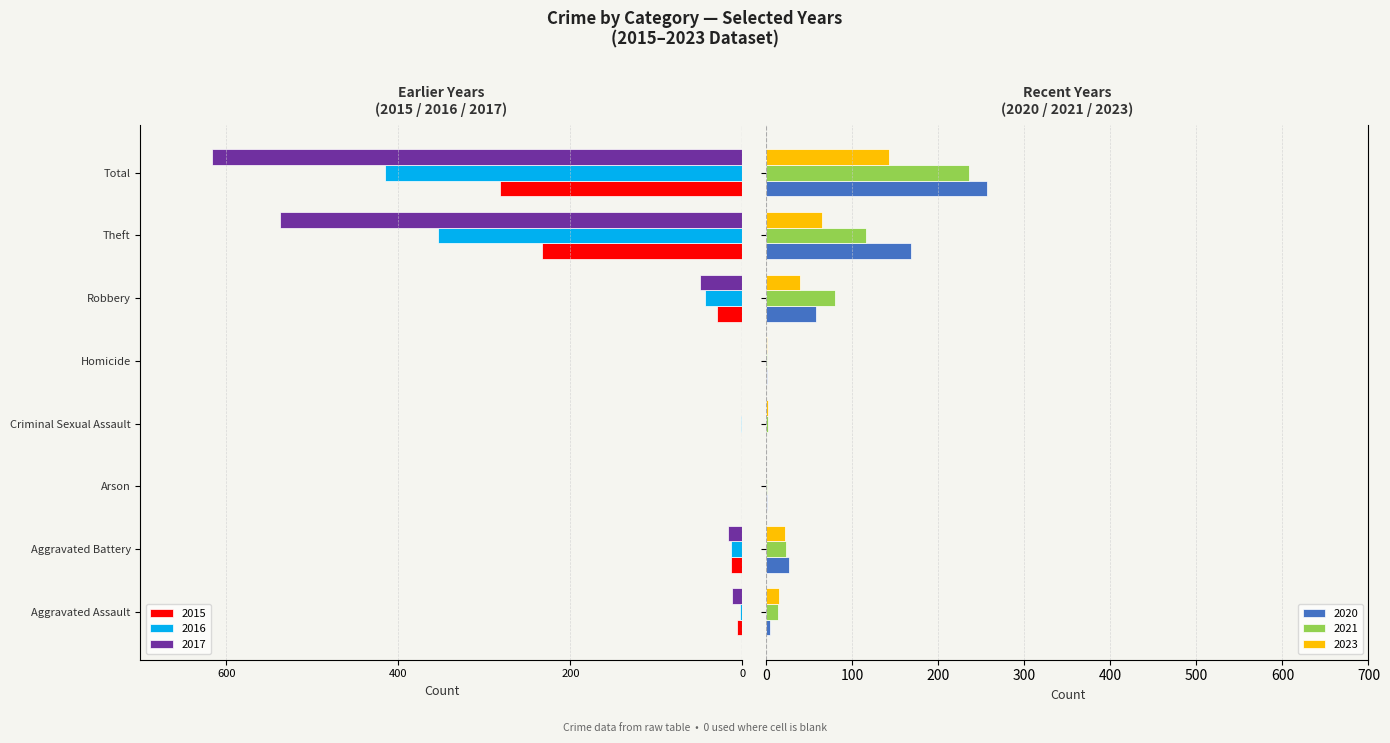

What is the difference between the maximum and minimum values in the 2023 series?

142